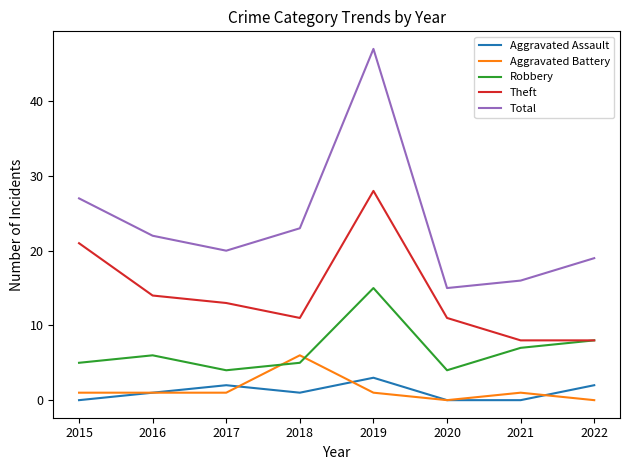

What is the spread (max minus min) of values at 2017?

19